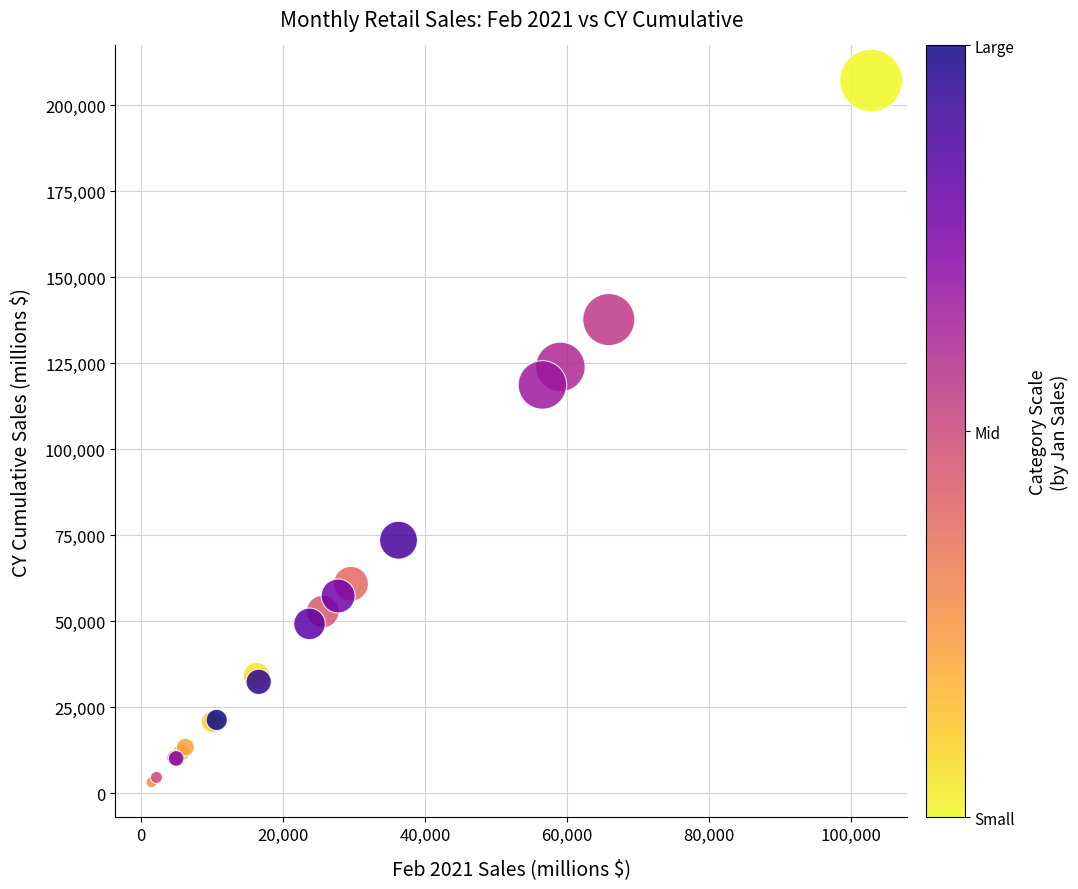

What Y value in the scatter plot is closest to 105112?

118632